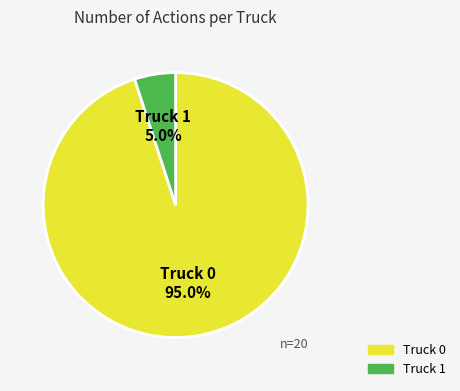

Is the sum of Truck 1 and Truck 0 greater than half?

Yes